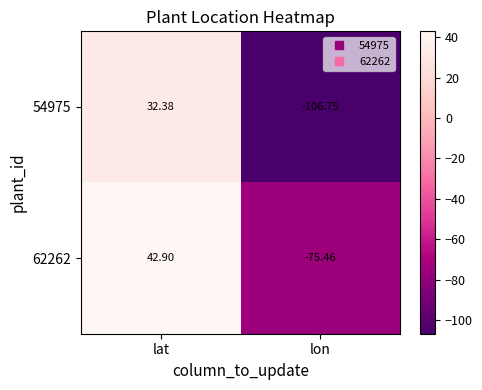

How many data points in 62262 are less than 42?

1